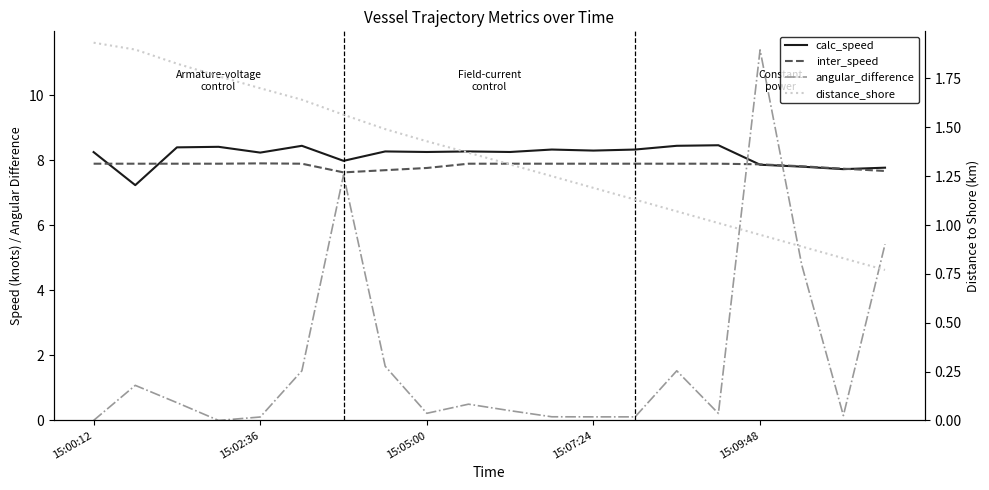

What is the difference between the second highest and minimum values in the inter_speed series?

0.3